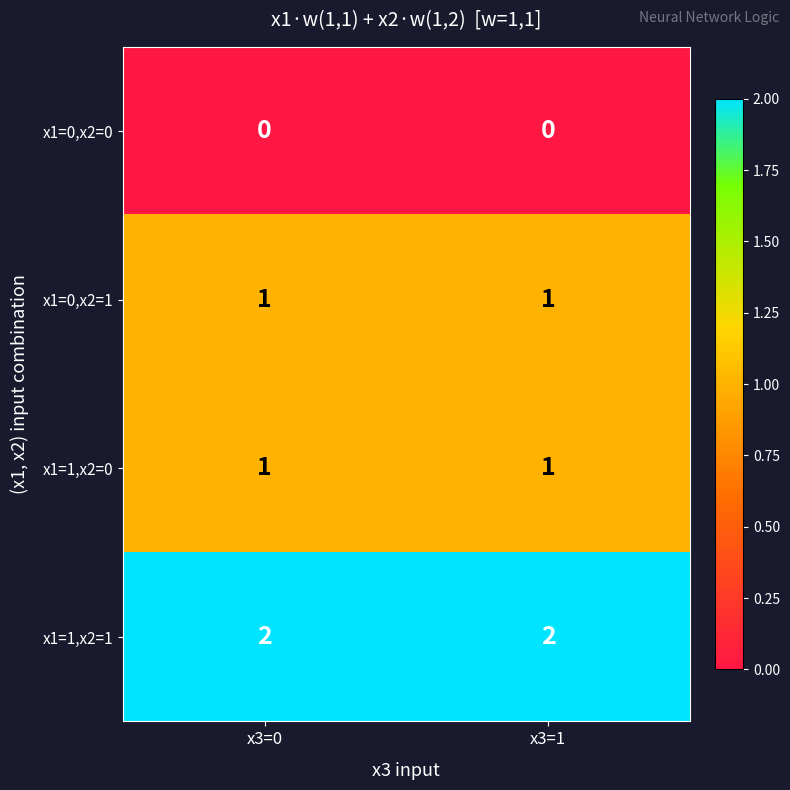

Reading left to right, what are all the values shown in this chart?

x1=0,x2=0: 0	0
x1=0,x2=1: 1	1
x1=1,x2=0: 1	1
x1=1,x2=1: 2	2